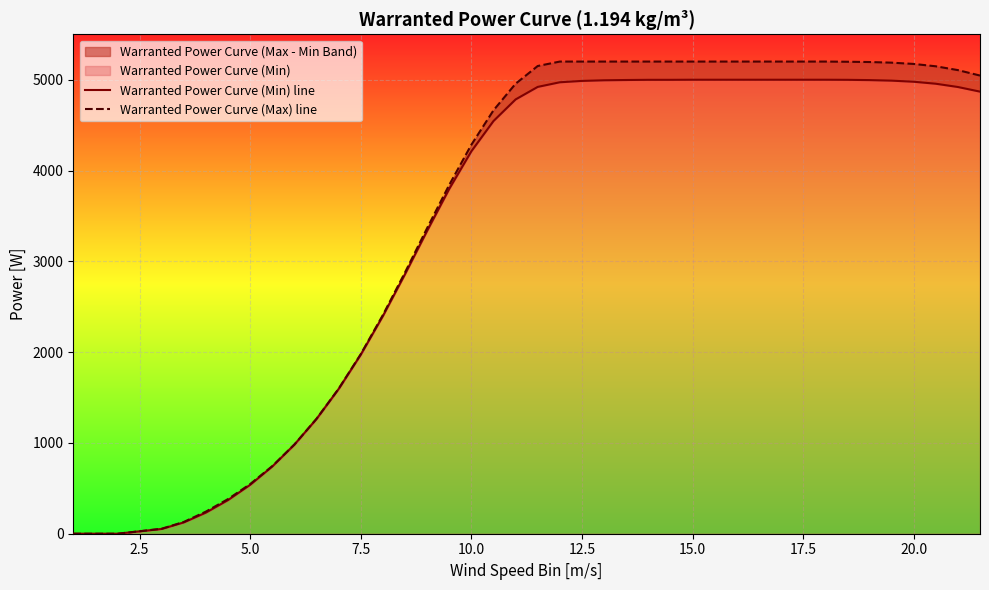

True or false: Warranted Power Curve (Min) line has more than 1 points higher than both neighbors.

False